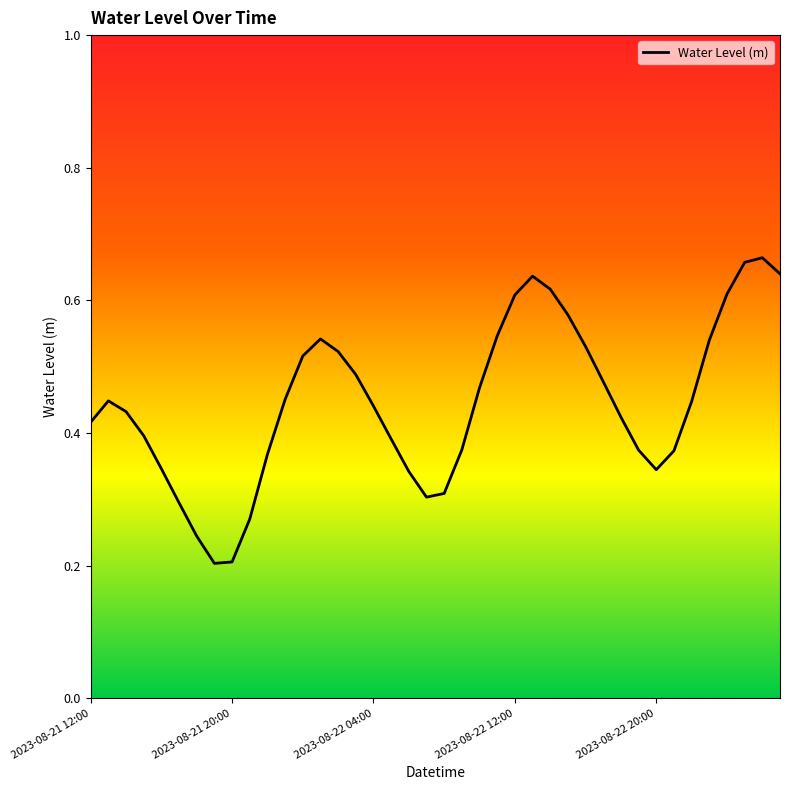

What is the sum of all values?

17.8